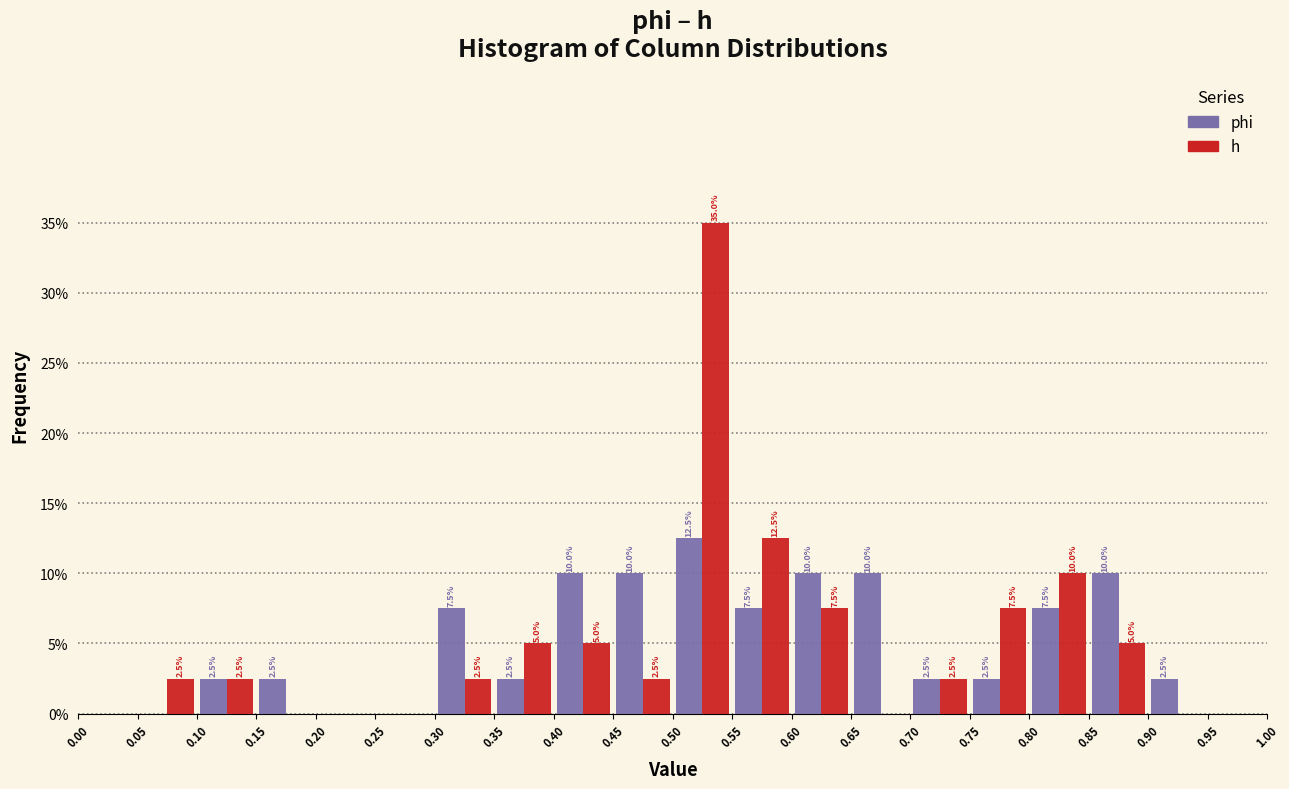

In the h series, which range on the x-axis has the tallest bar?

0.50 to 0.55